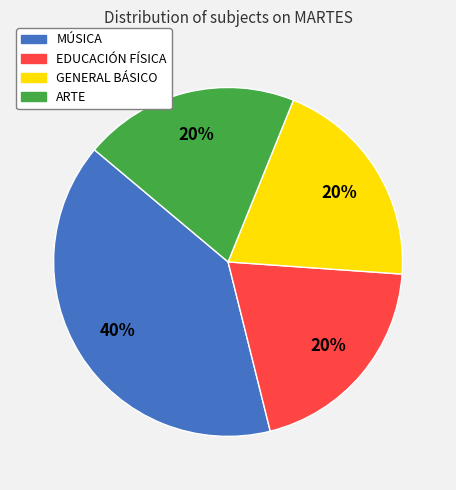

Does any single category account for the majority?

No